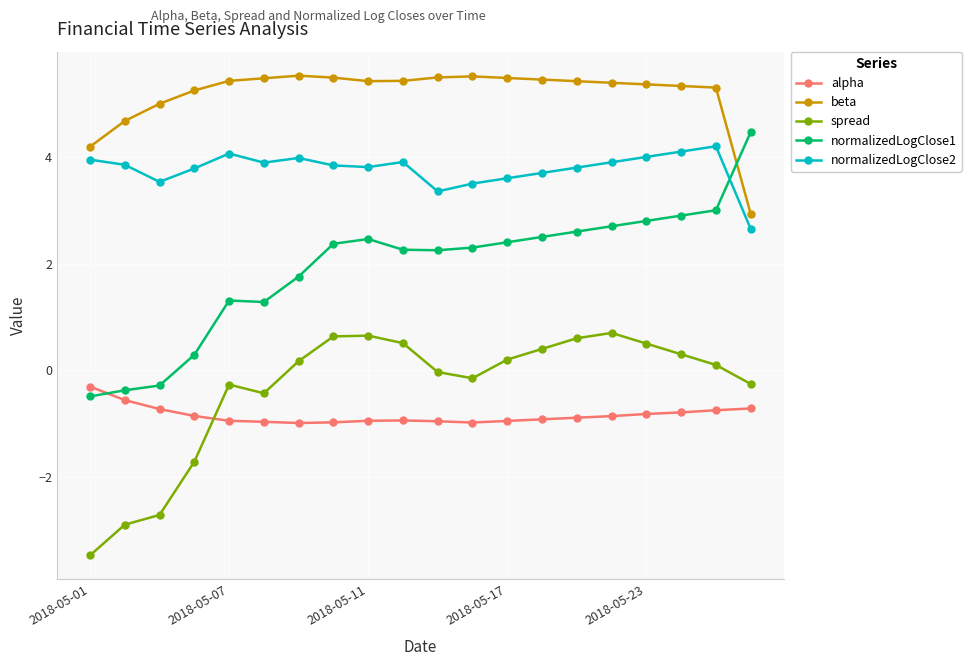

Which series has the largest total across all categories?

beta